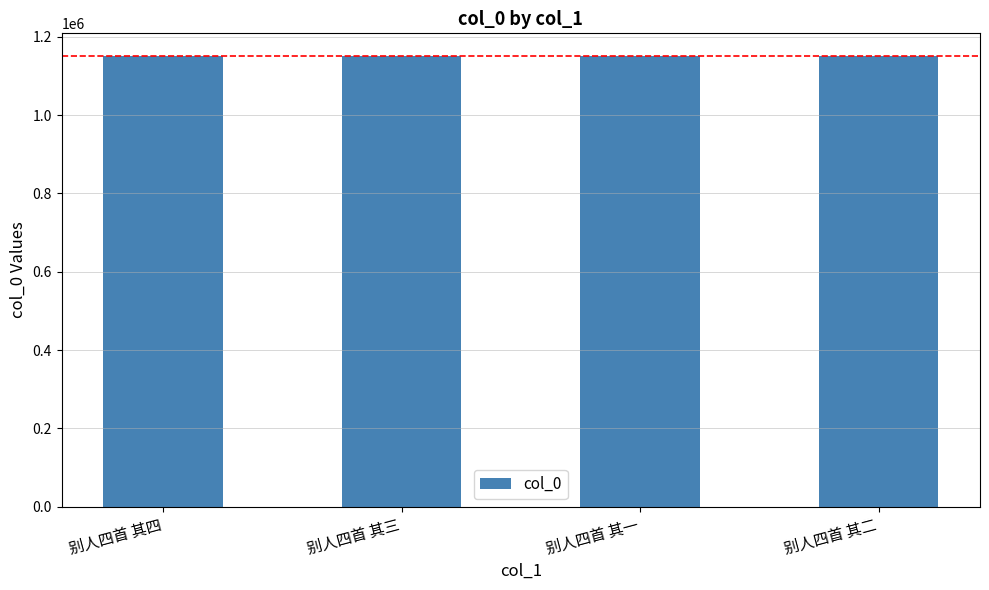

What is the maximum value shown in the chart?

1151473